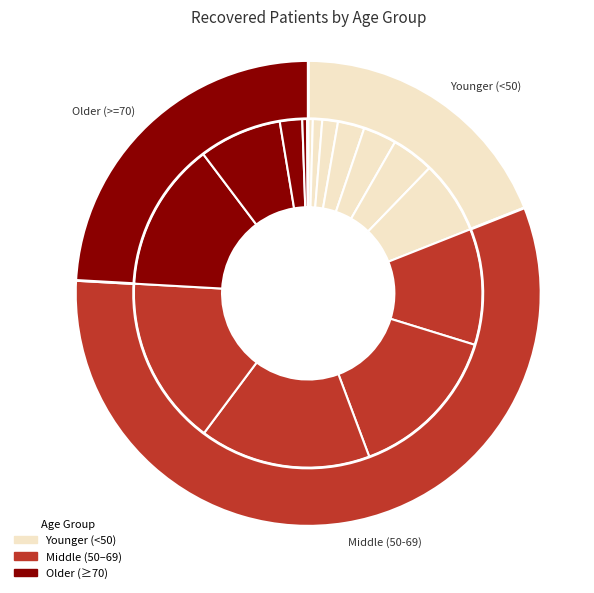

To the nearest percent, what is the combined percentage of 25-29 and 35-39?

5%